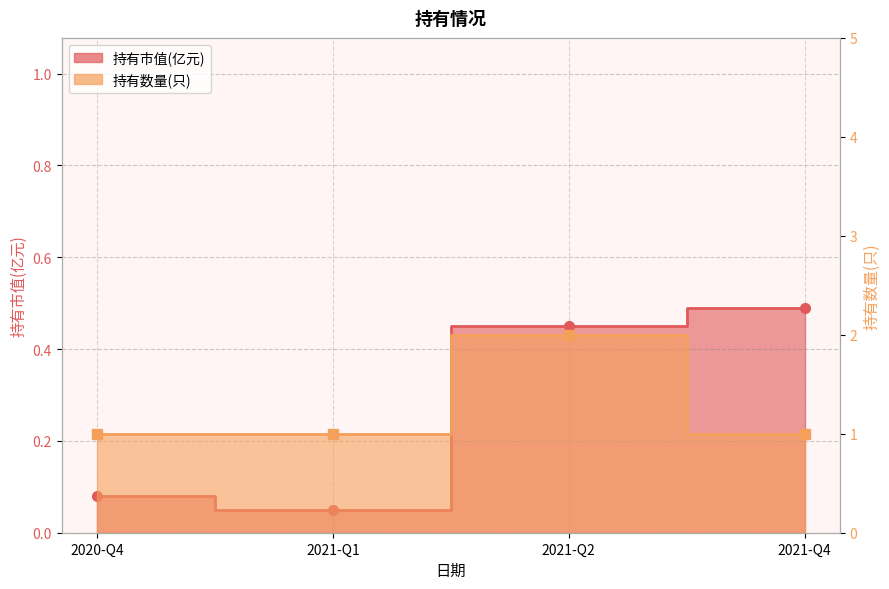

What is the spread (max minus min) of values at 2020-Q4?

0.9